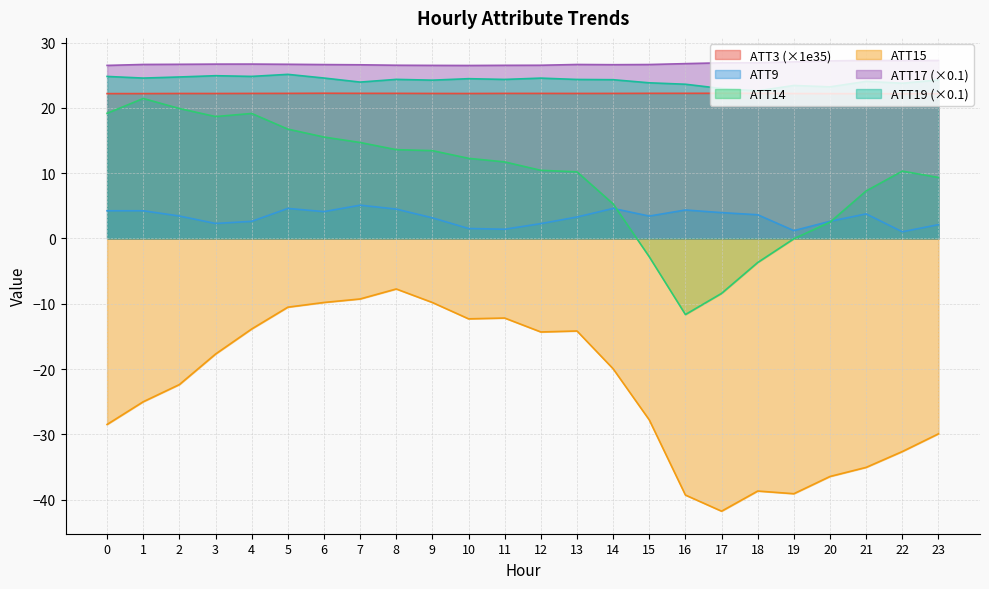

The value of ATT19 at 23 is 9.9. True or false?

False